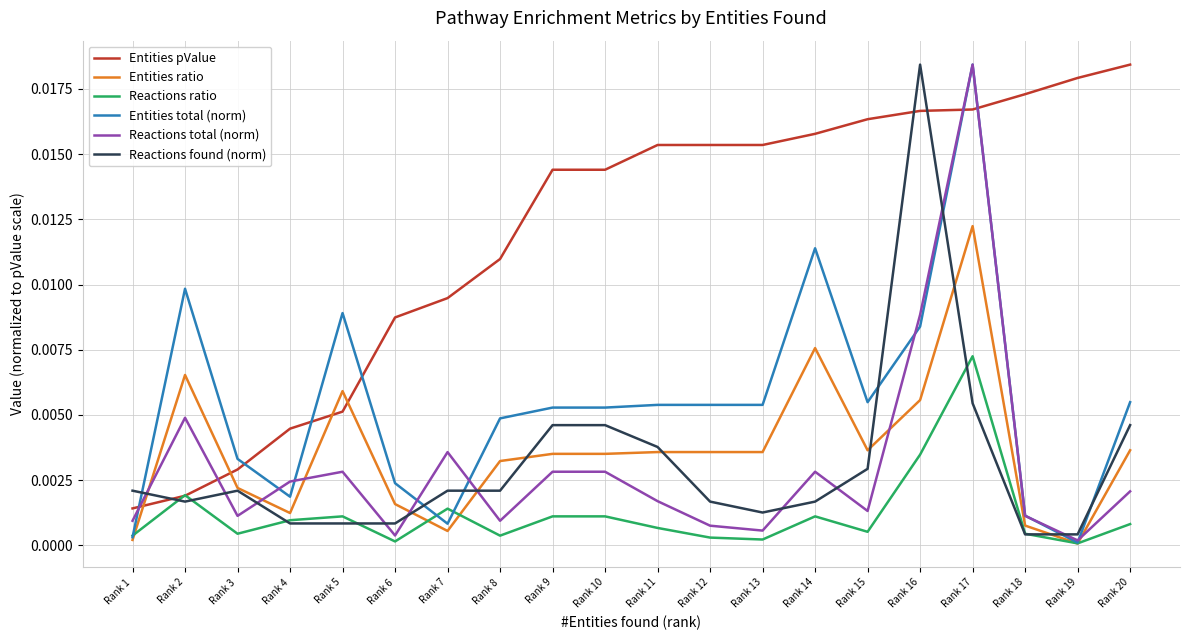

True or false: Entities pValue and Reactions total (norm) intersect in this chart.

True